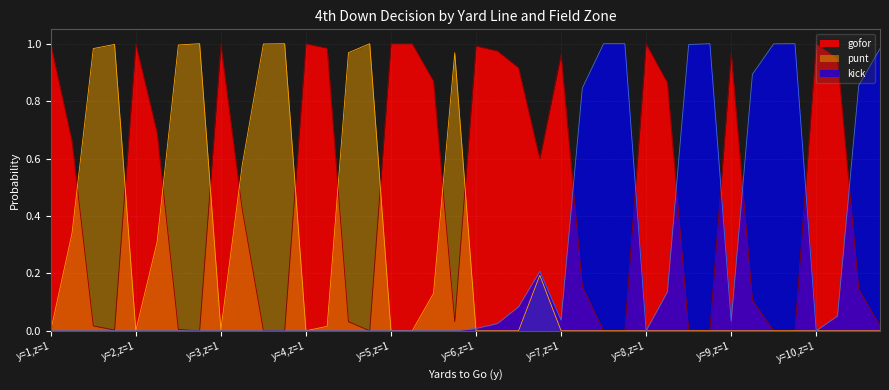

Which series has the largest total across all categories?

gofor